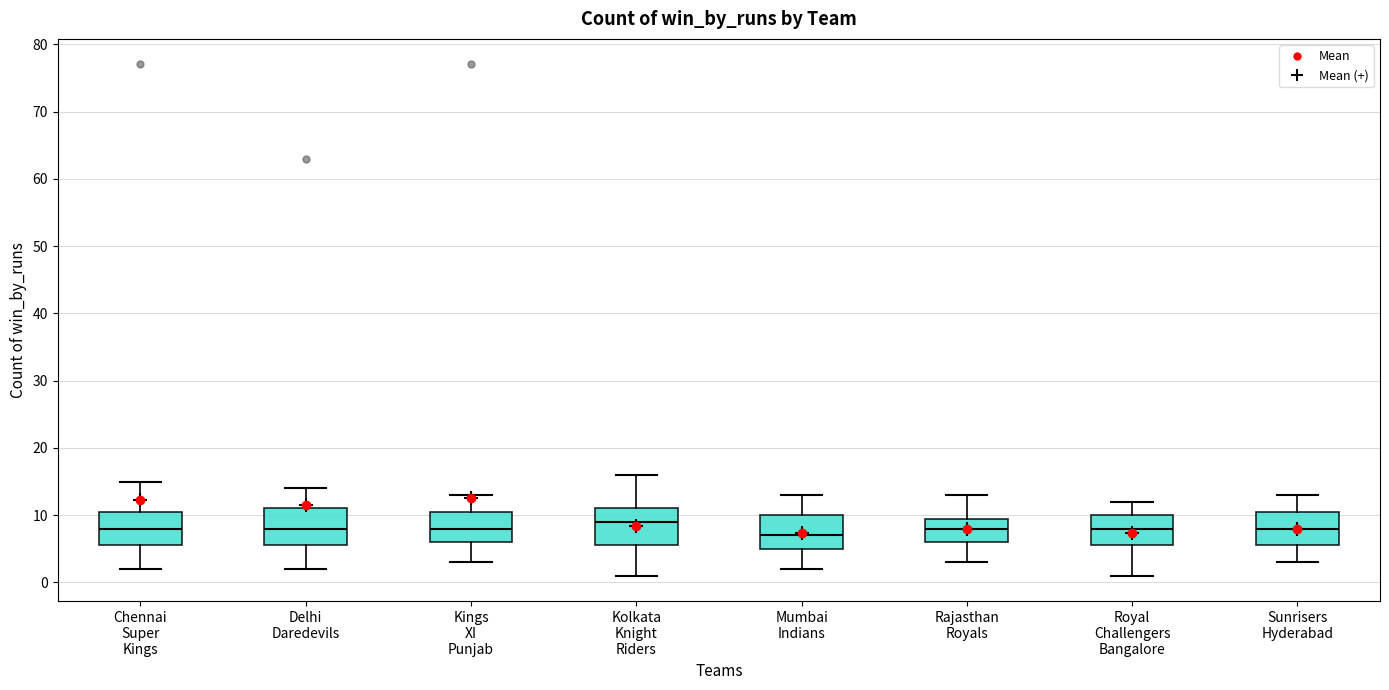

Where does the median line of the box for Mumbai Indians sit on the y-axis? The values are not printed on the chart, so give them approximately, as read against the axis.

7